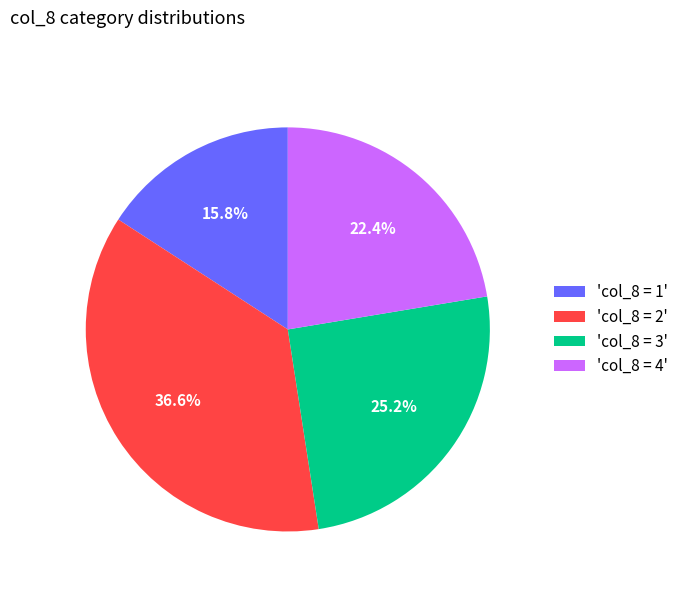

What portion of the pie excludes 'col_8 = 3'?

74.8%